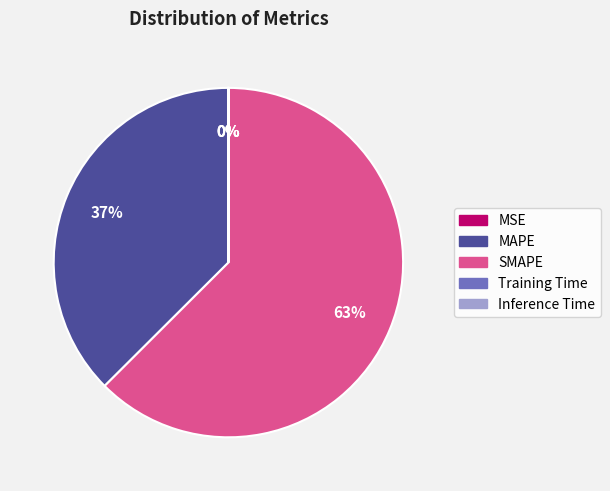

Is it true that SMAPE is 63% of the pie?

True